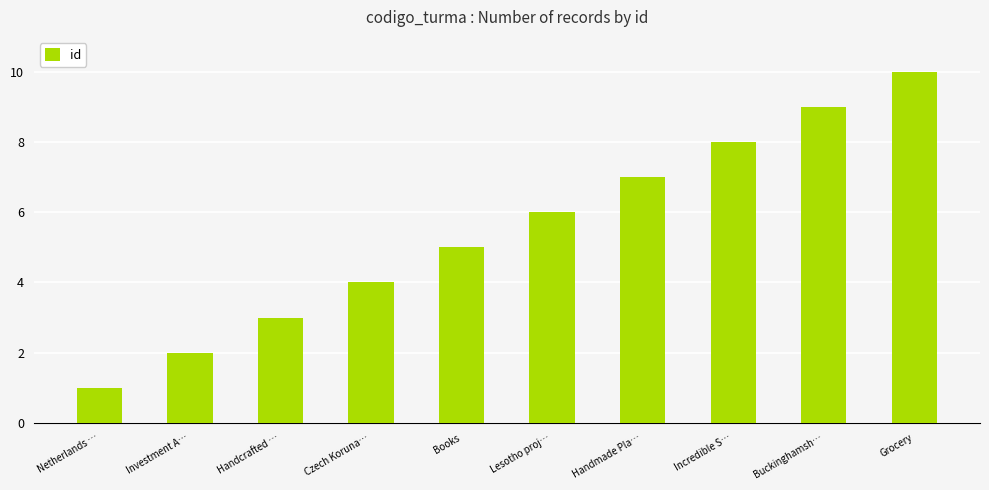

What is the greatest value displayed?

10